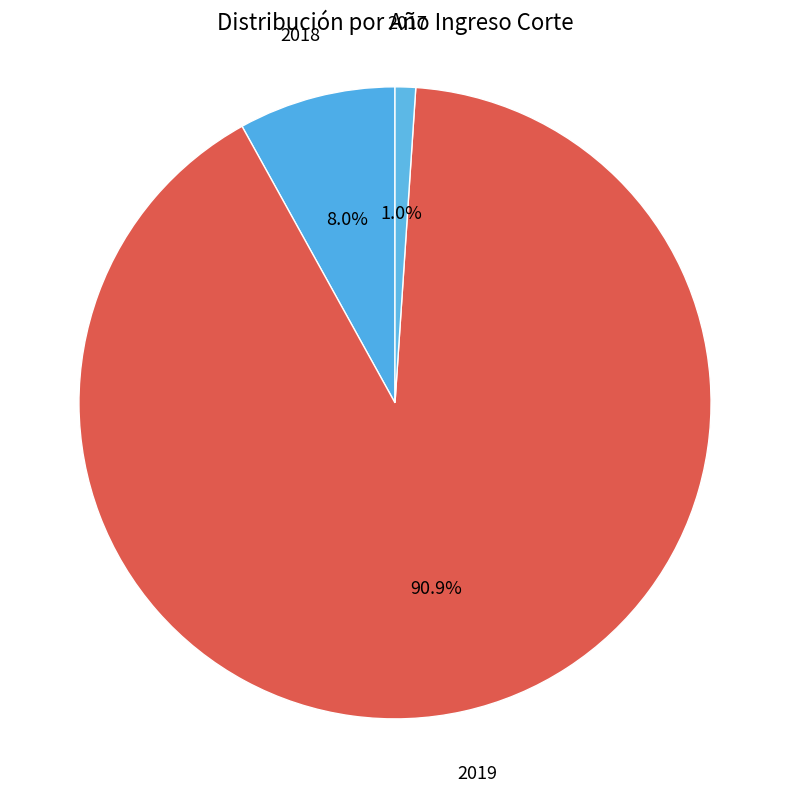

The 2018 slice represents 1% of the pie. True or false?

False